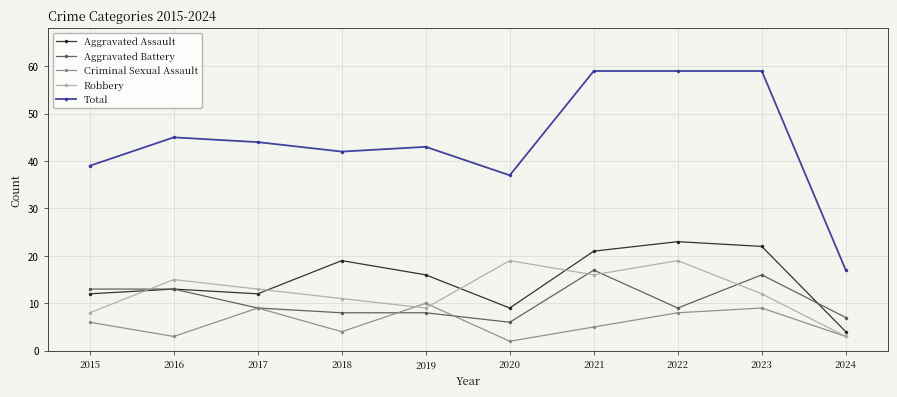

What is the approximate value of Robbery at 2023, to the nearest 5?

10